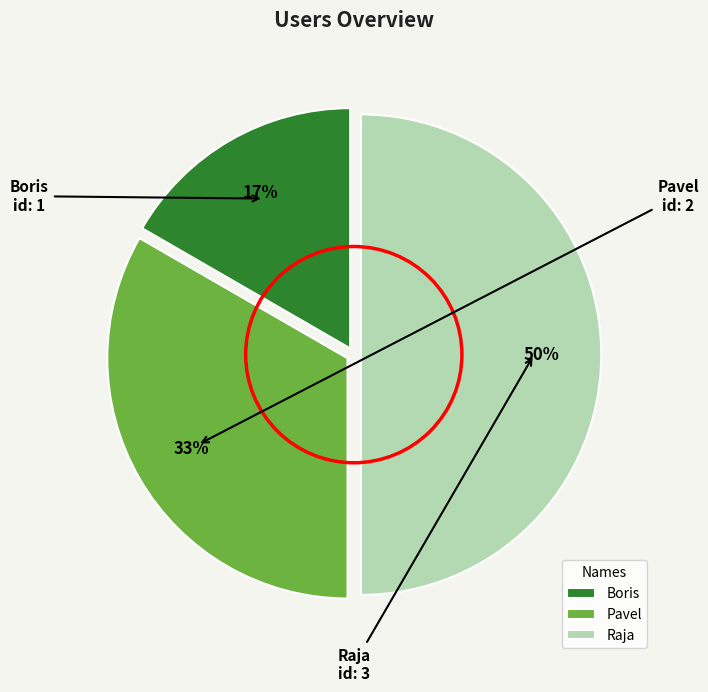

The Pavel slice represents 24% of the pie. True or false?

False